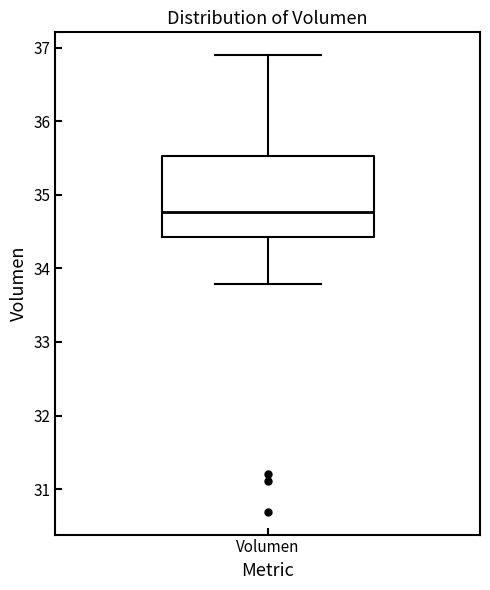

Transcribe this box plot: give where the median line is, the range the box spans, and where the two whiskers end, as read against the y-axis. The values are not printed on the chart, so give them approximately, as read against the axis.

median 34.8, box 34.4 to 35.5, whiskers 33.8 to 36.9